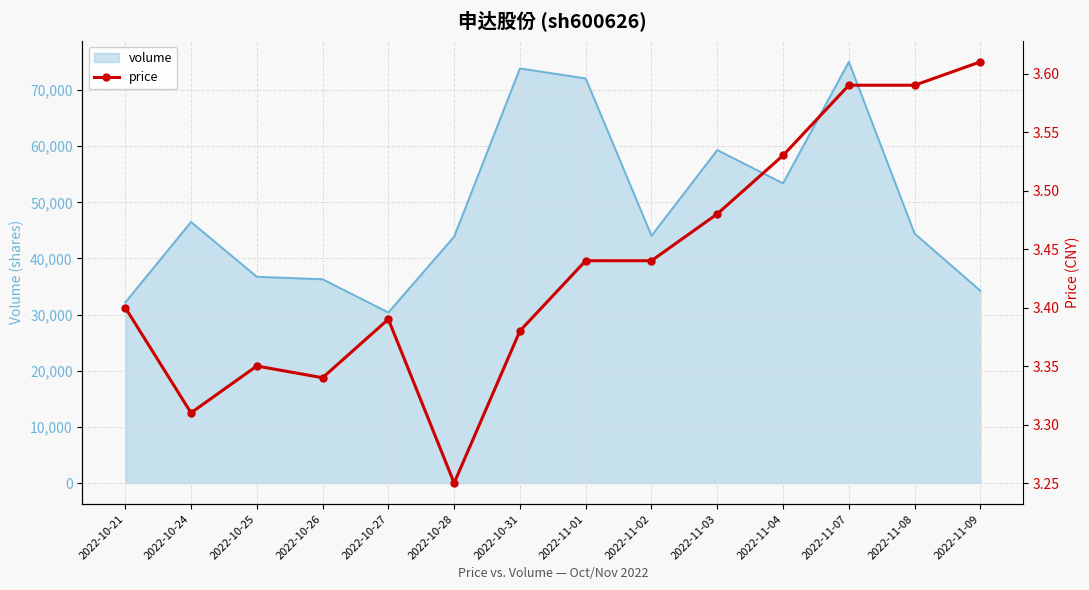

What is the change in value from 2022-10-24 to 2022-11-07?

+0.3